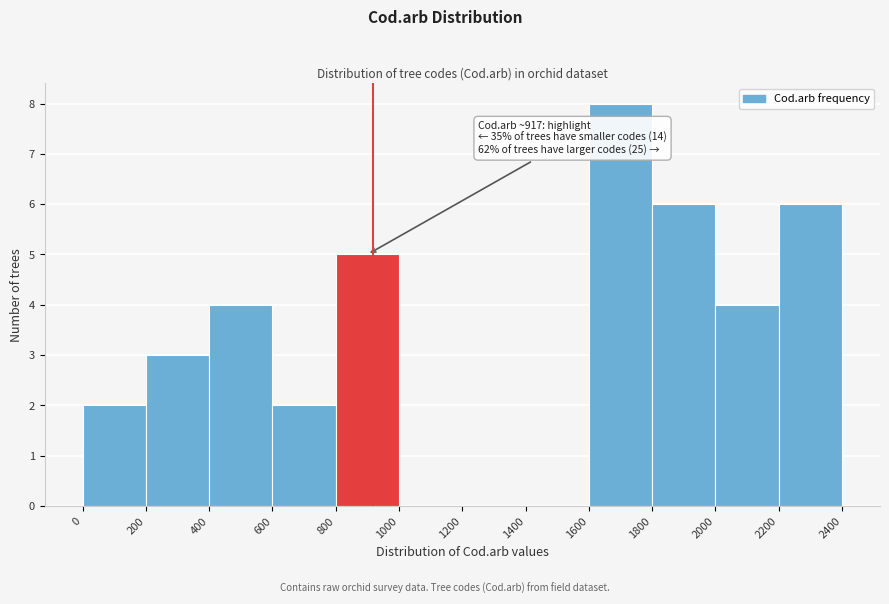

Over which range of the x-axis is the bar tallest?

1600 to 1800